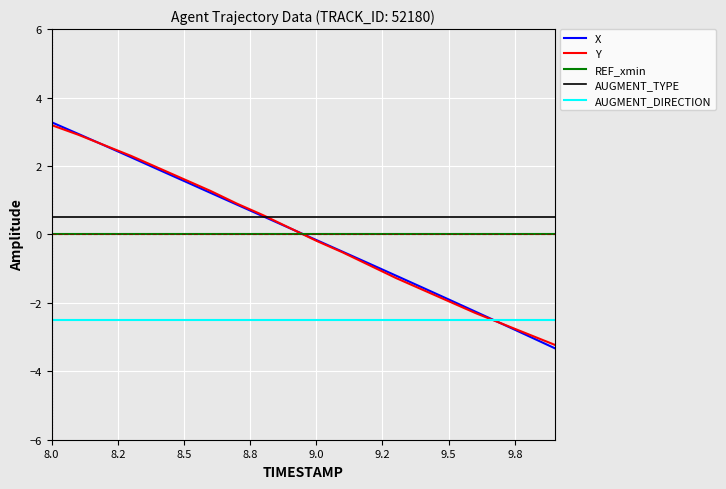

Reading left to right, transcribe all the data shown in this chart.

X: 3.3	2.9	2.6	2.3	1.9	1.6	1.2	0.9	0.5	0.2	-0.2	-0.5	-0.9	-1.2	-1.5	-1.9	-2.3	-2.6	-3.0	-3.3
Y: 3.2	2.9	2.6	2.3	2.0	1.6	1.3	0.9	0.6	0.2	-0.2	-0.5	-0.9	-1.3	-1.6	-2.0	-2.3	-2.6	-2.9	-3.2
REF_xmin: 0.0	0.0	0.0	0.0	0.0	0.0	0.0	0.0	0.0	0.0	0.0	0.0	0.0	0.0	0.0	0.0	0.0	0.0	0.0	0.0
AUGMENT_TYPE: 0.5	0.5	0.5	0.5	0.5	0.5	0.5	0.5	0.5	0.5	0.5	0.5	0.5	0.5	0.5	0.5	0.5	0.5	0.5	0.5
AUGMENT_DIRECTION: -2.5	-2.5	-2.5	-2.5	-2.5	-2.5	-2.5	-2.5	-2.5	-2.5	-2.5	-2.5	-2.5	-2.5	-2.5	-2.5	-2.5	-2.5	-2.5	-2.5